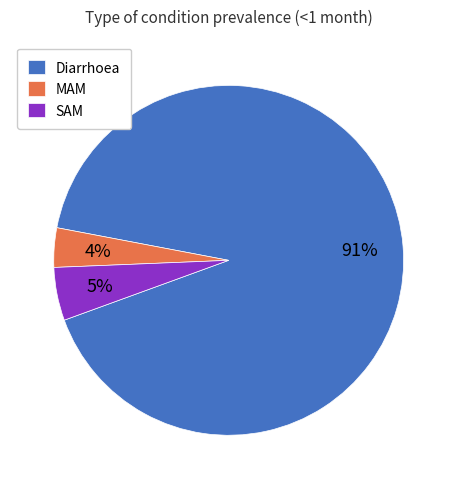

Does any single category account for the majority?

Yes